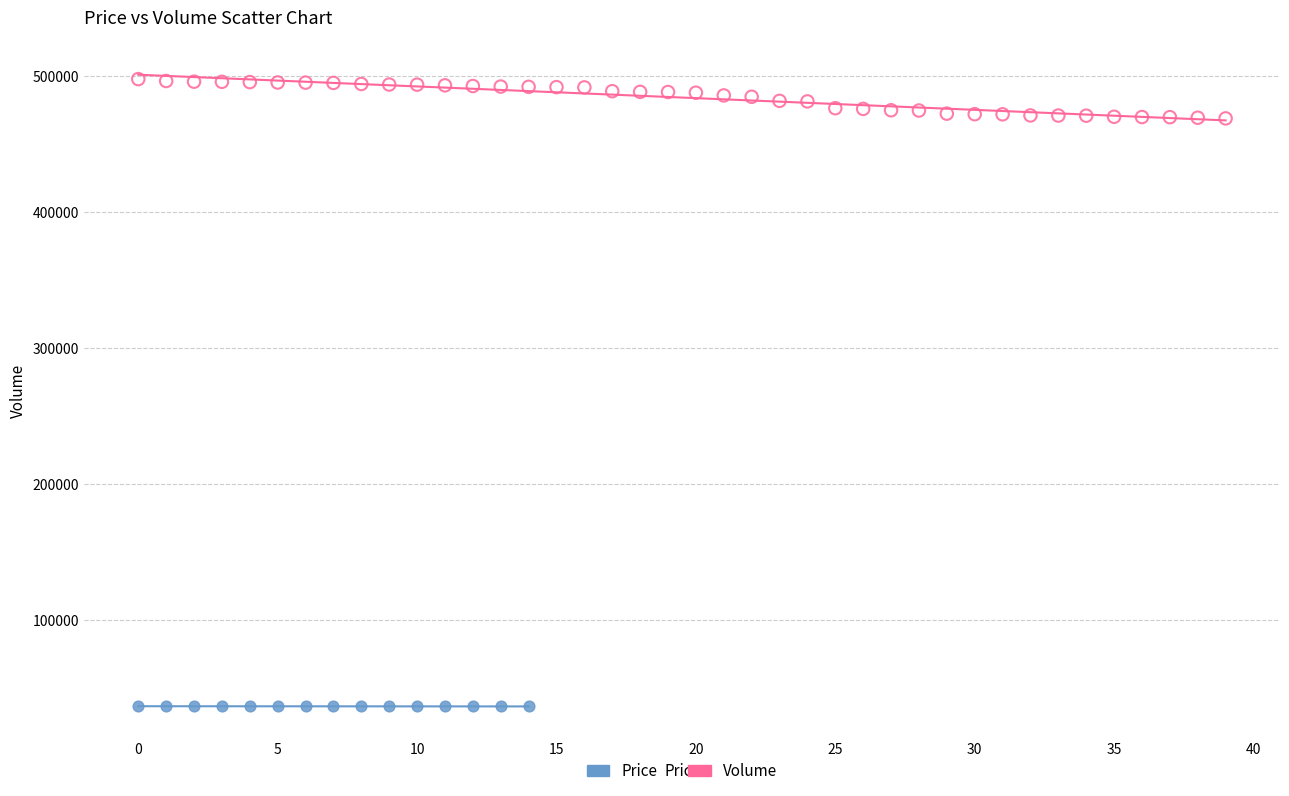

Which series reaches the maximum Y coordinate?

Volume